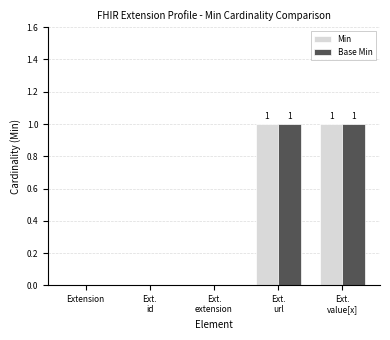

Is it true that Base Min equals 1 at Ext.
url?

True